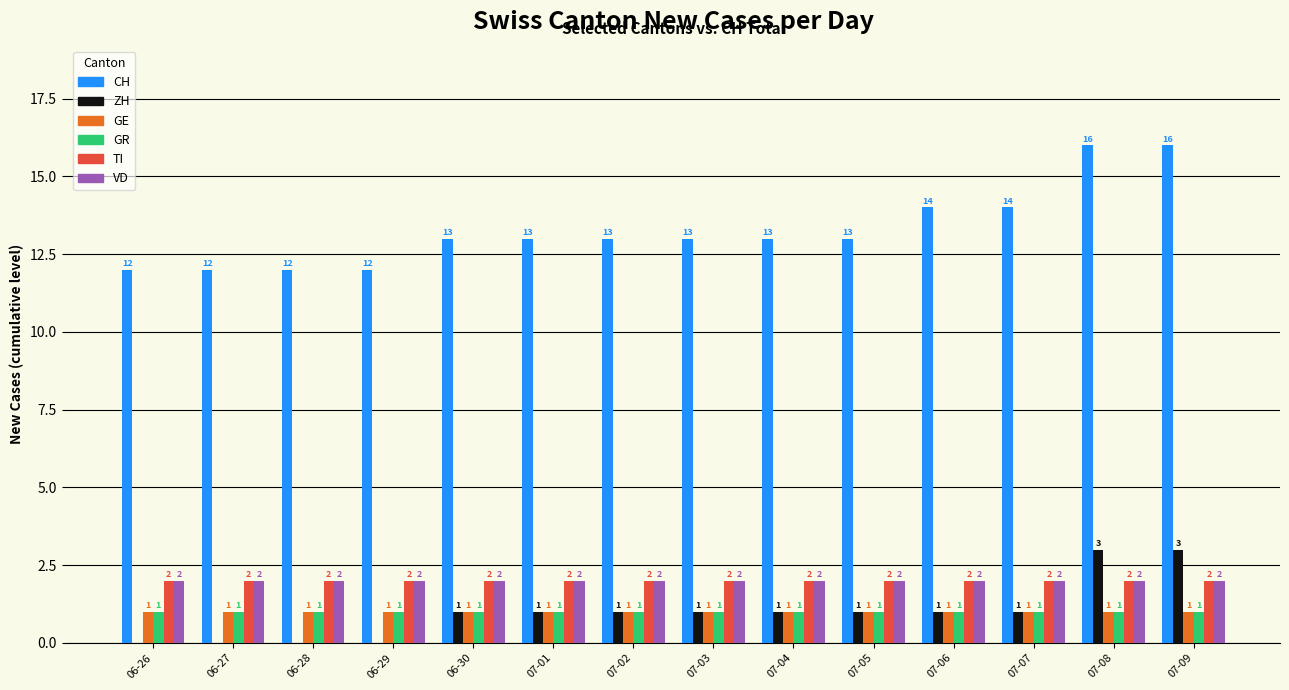

What is the total value across all series at 07-05?

20